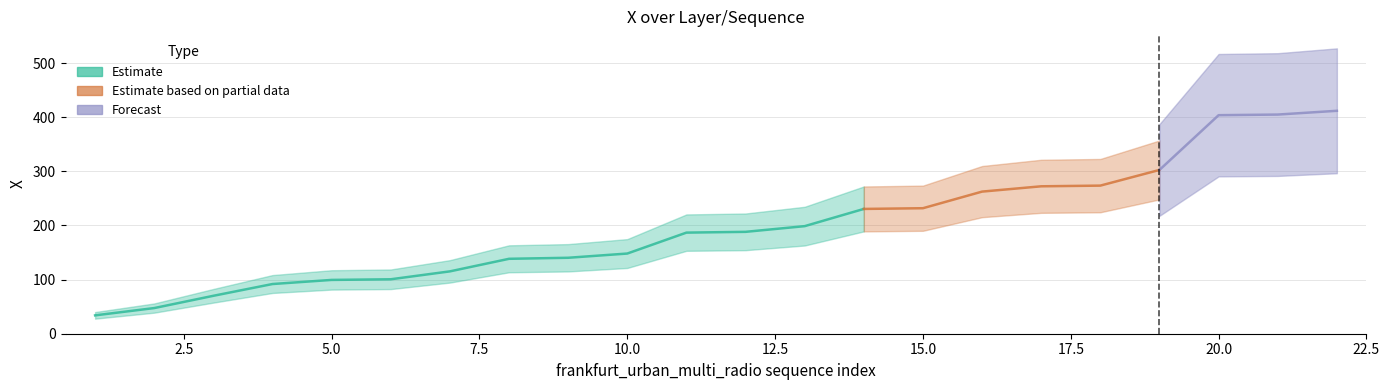

True or false: Forecast has more than 0 interior local peaks.

False